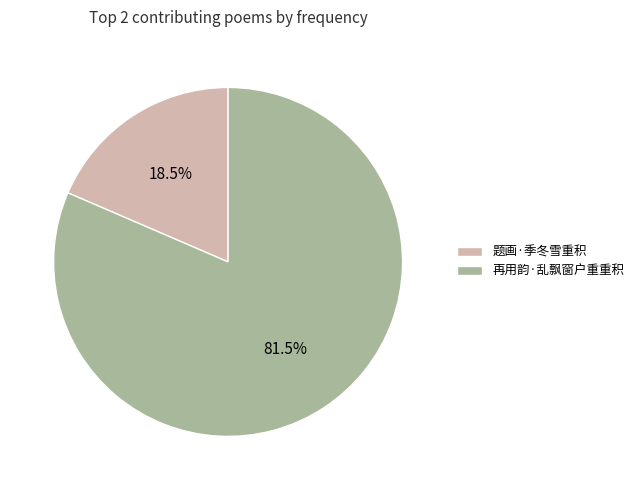

Between 再用韵·乱飘窗户重重积 and 题画·季冬雪重积, which is larger?

再用韵·乱飘窗户重重积